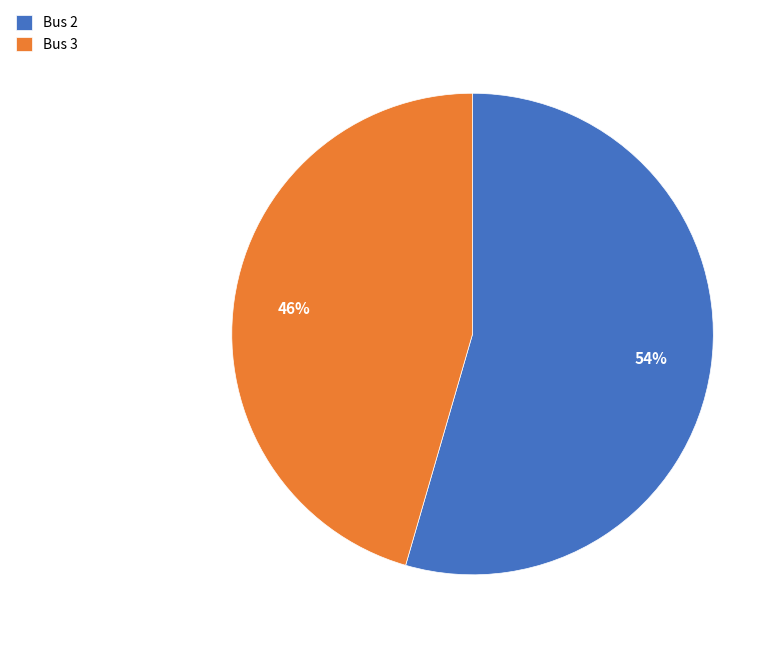

The Bus 3 slice represents 46% of the pie. True or false?

True